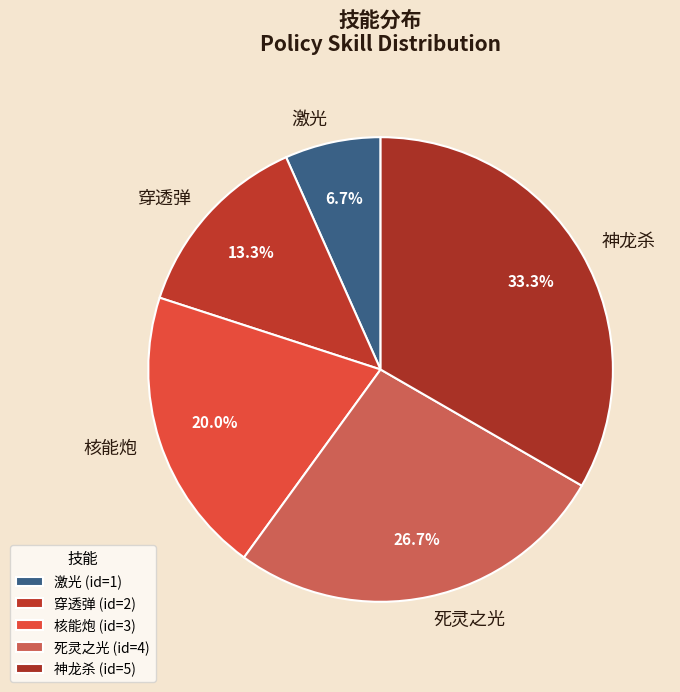

Is the sum of 死灵之光 and 激光 greater than half?

No